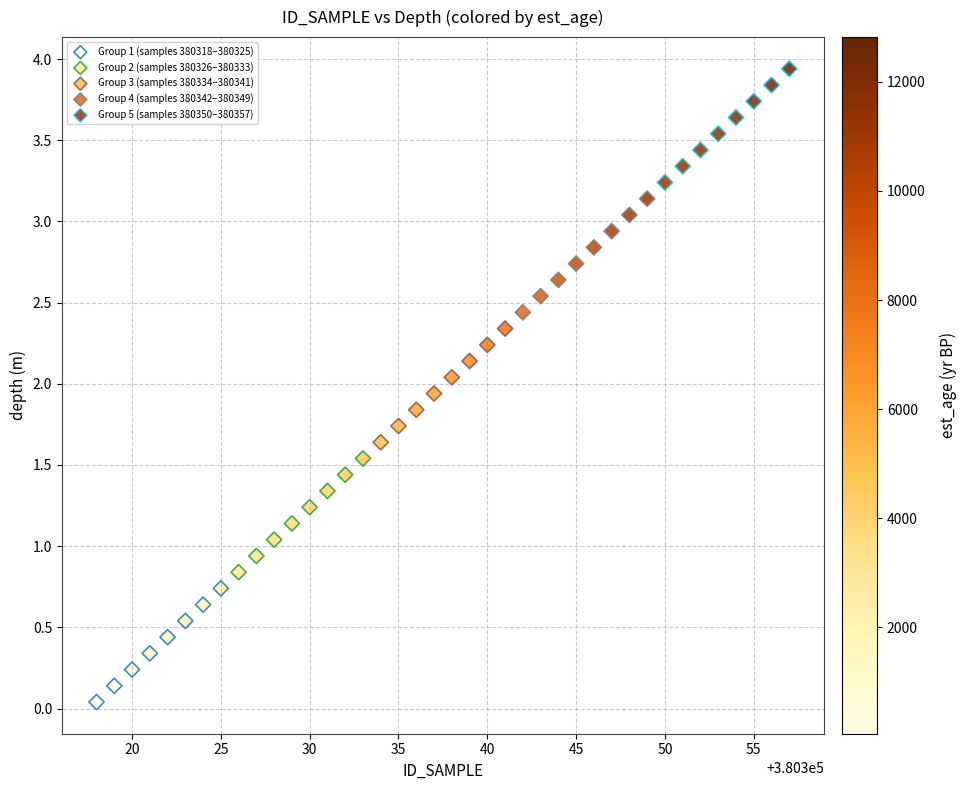

Which series contains the highest Y value?

Group 5 (samples 380350–380357)